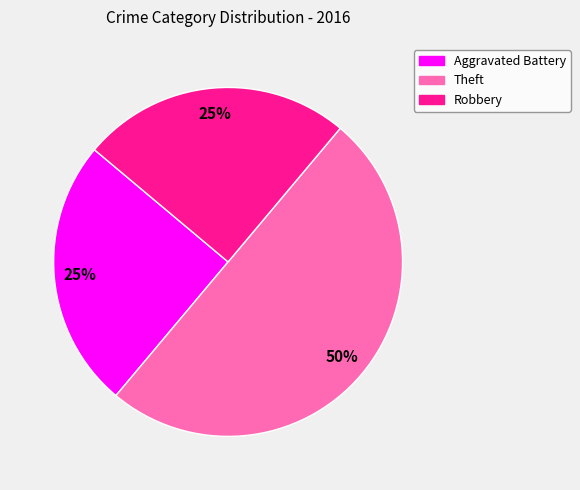

Is it true that Robbery is 37% of the pie?

False